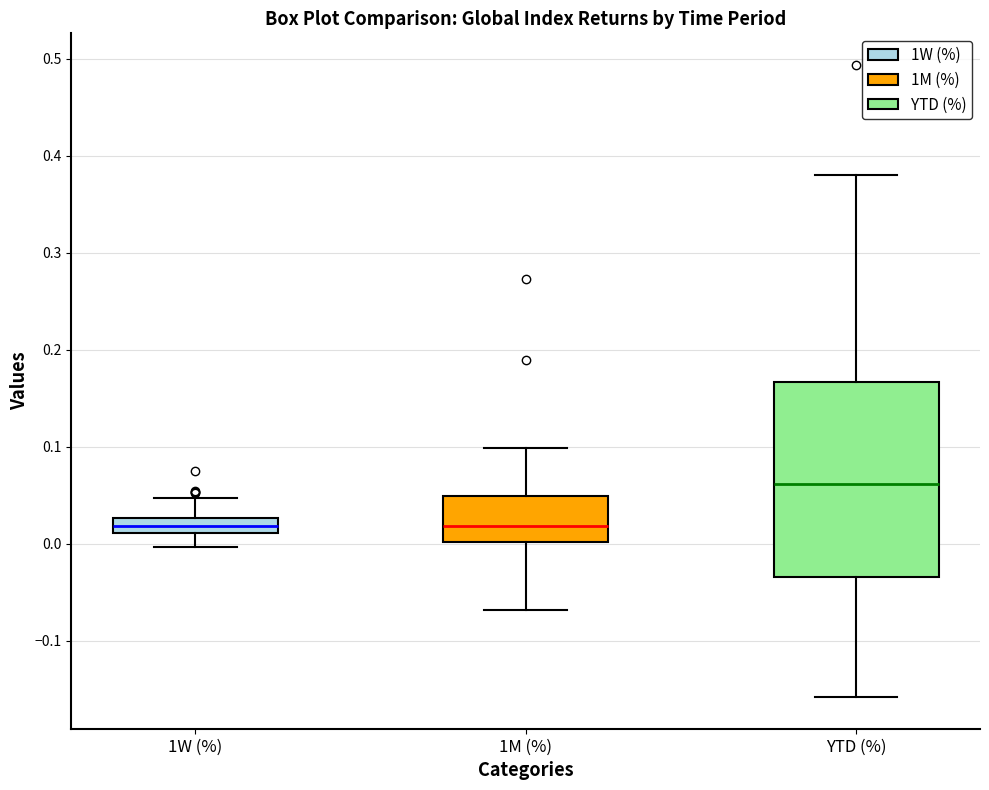

Which box is the tallest, from its lower edge to its upper edge?

YTD (%)